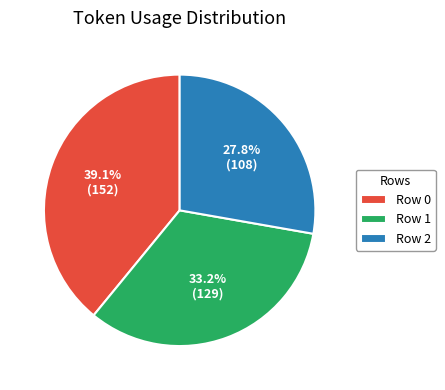

How many slices are in this pie chart?

3